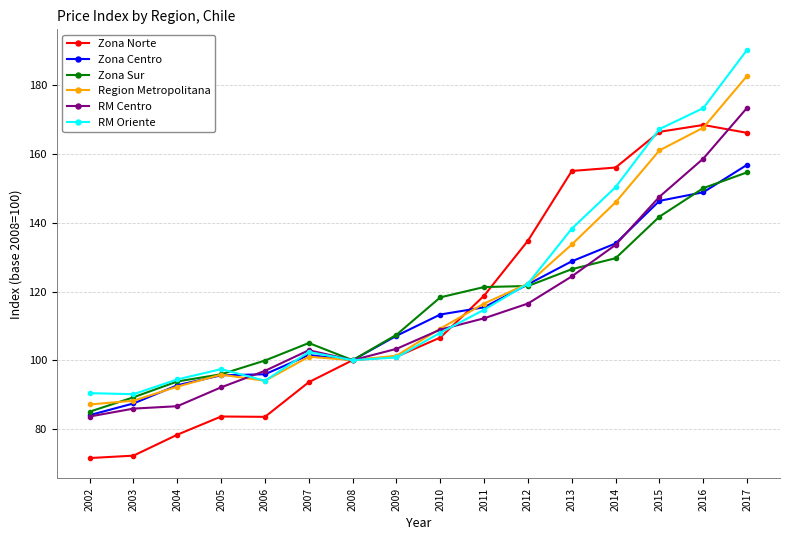

What is the difference between the Region Metropolitana values at 2006 and 2013?

39.7